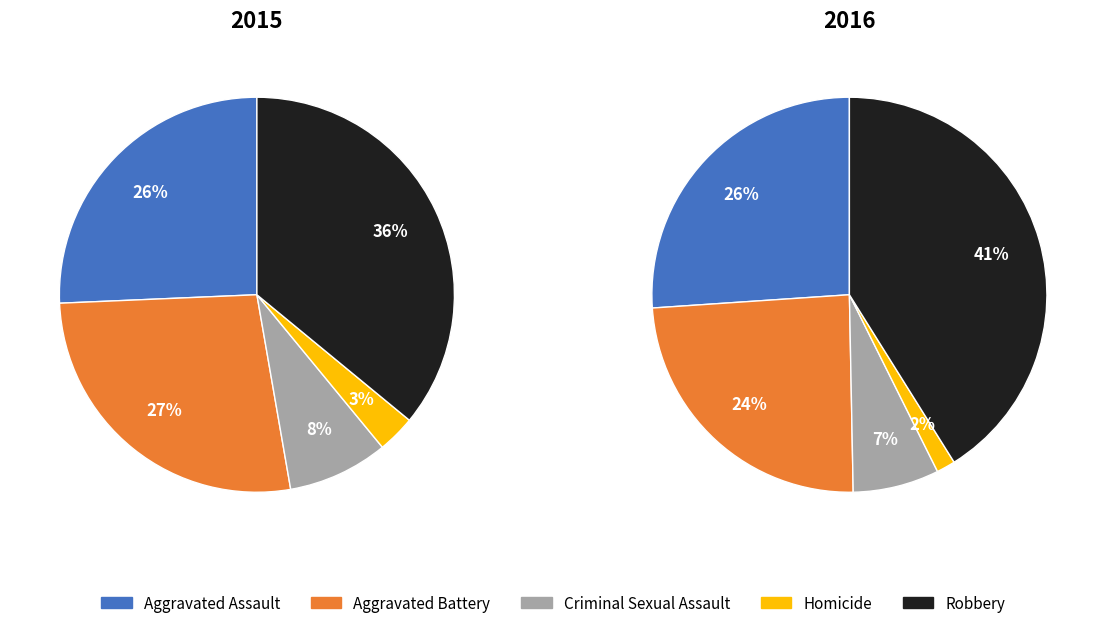

What percentage is the Aggravated Assault slice, to the nearest percent?

26%